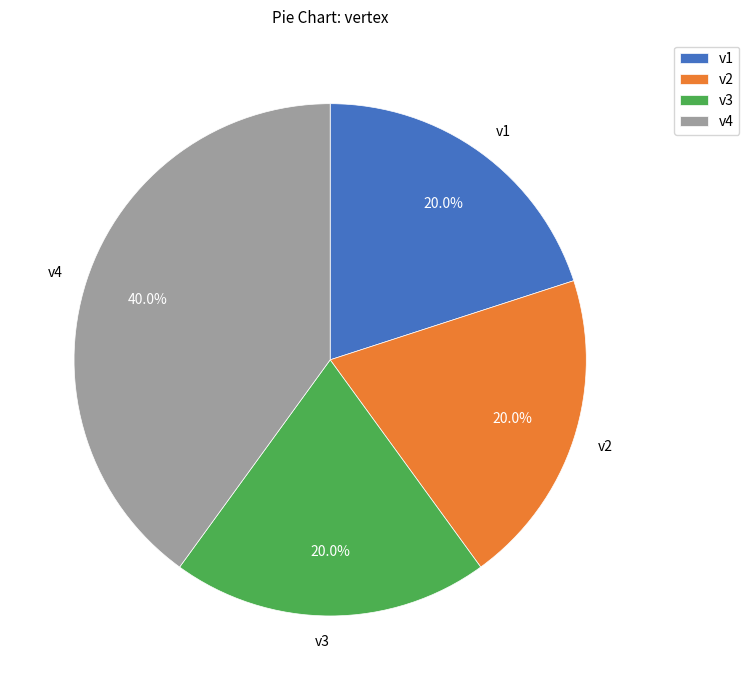

Which slice is the largest?

v4